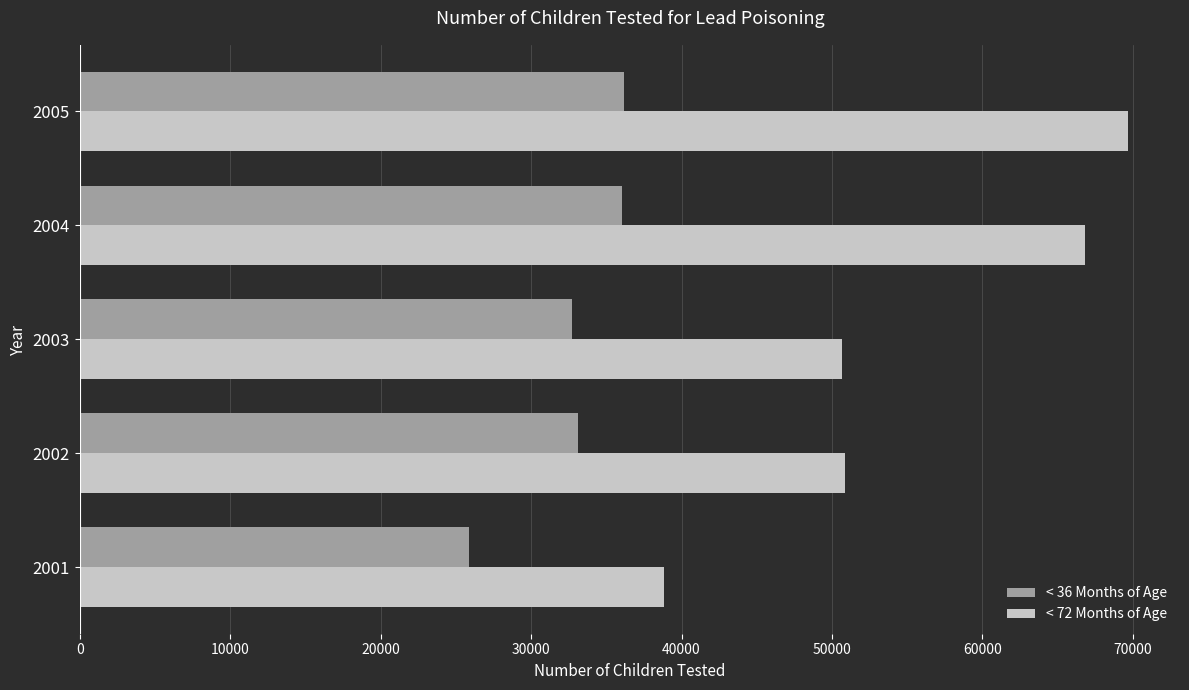

What is the sum of the < 36 Months of Age values at 2003 and 2004?

68751